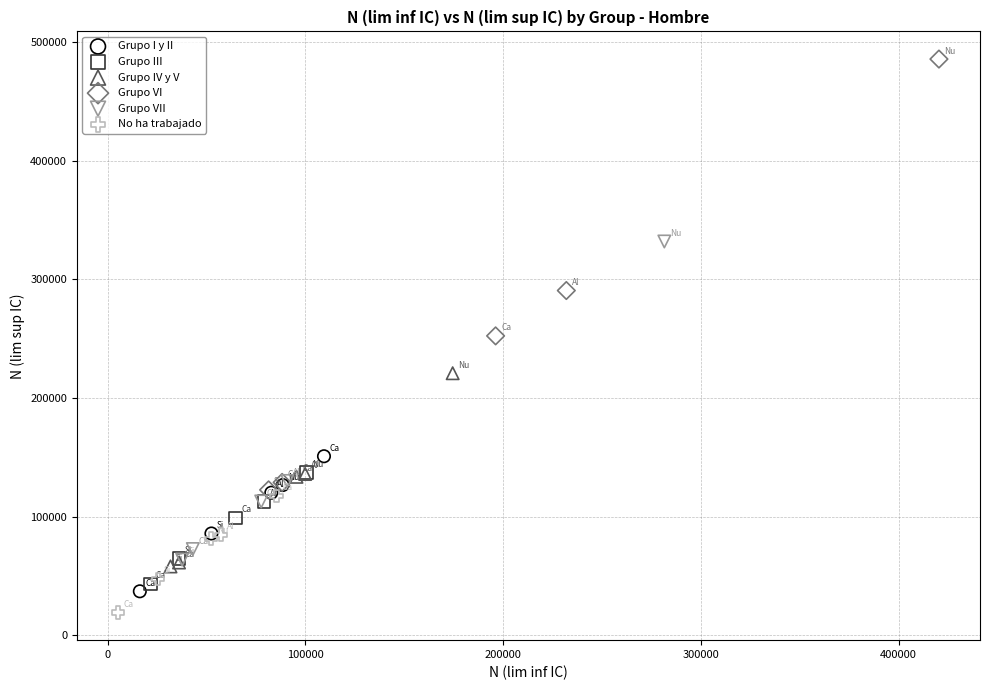

Which series has the widest spread of Y values?

Grupo VI